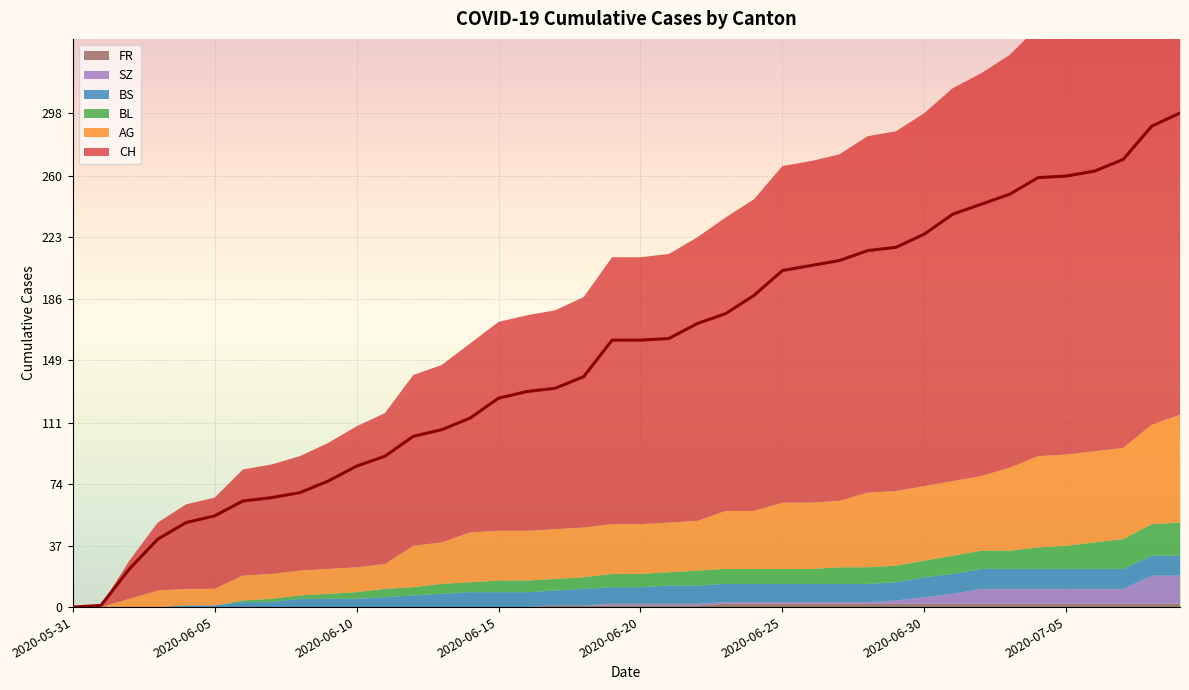

What are all the series names shown in the legend?

CH, AG, BL, BS, SZ, FR